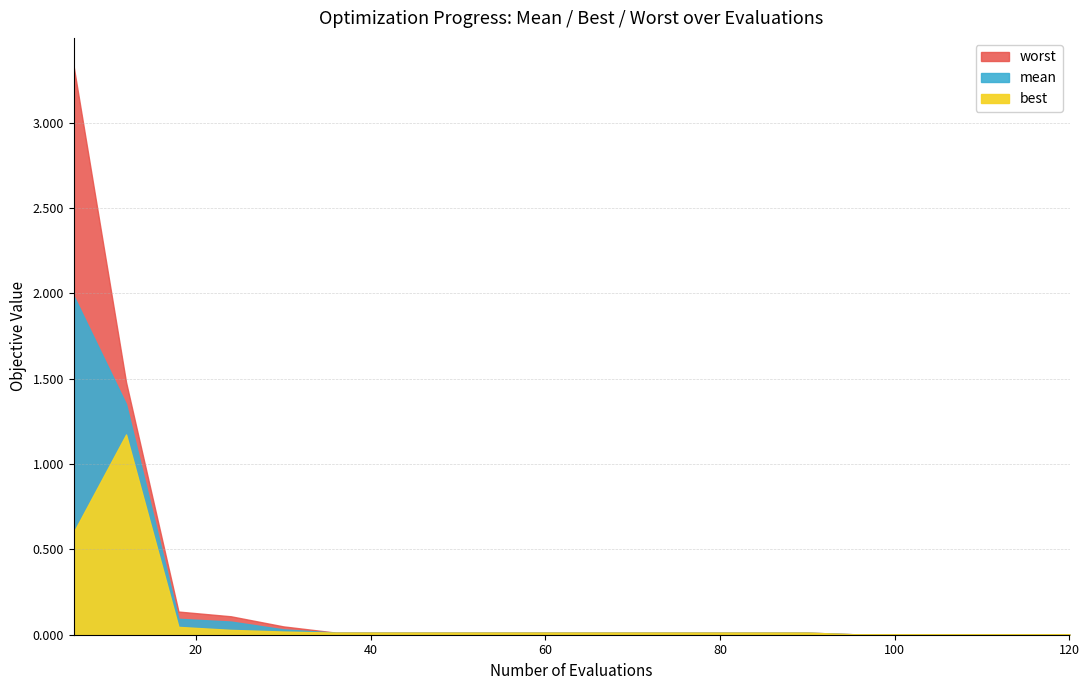

Reading right to left, what are all the values shown in this chart?

mean: 120=0.0	114=0.0	108=0.0	102=0.0	96=0.0	90=0.0	84=0.0	78=0.0	72=0.0	66=0.0	60=0.0	54=0.0	48=0.0	42=0.0	36=0.0	30=0.0	24=0.1	18=0.1	12=1.4	6=2.0
best: 120=0.0	114=0.0	108=0.0	102=0.0	96=0.0	90=0.0	84=0.0	78=0.0	72=0.0	66=0.0	60=0.0	54=0.0	48=0.0	42=0.0	36=0.0	30=0.0	24=0.0	18=0.0	12=1.2	6=0.6
worst: 120=0.0	114=0.0	108=0.0	102=0.0	96=0.0	90=0.0	84=0.0	78=0.0	72=0.0	66=0.0	60=0.0	54=0.0	48=0.0	42=0.0	36=0.0	30=0.0	24=0.1	18=0.1	12=1.5	6=3.3